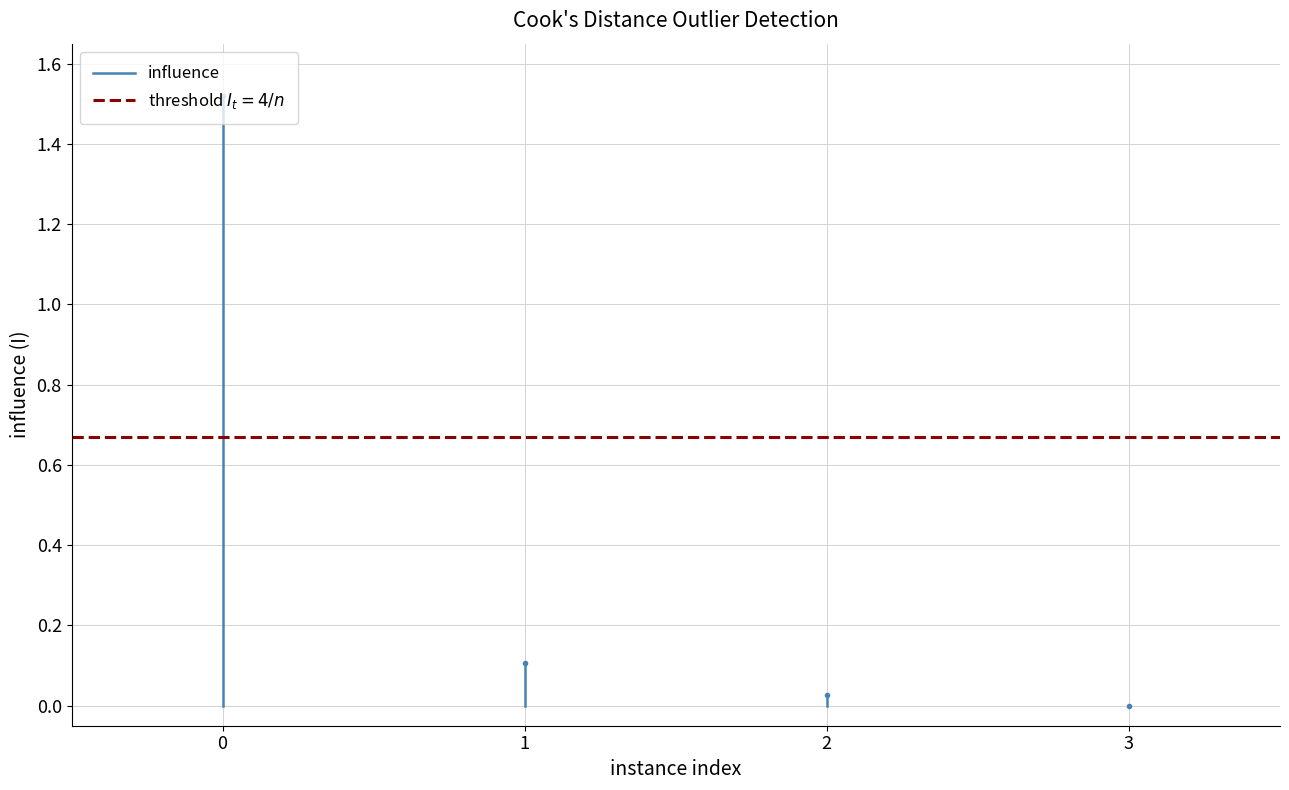

The chart shows a value of 0.8 at 0. True or false?

False